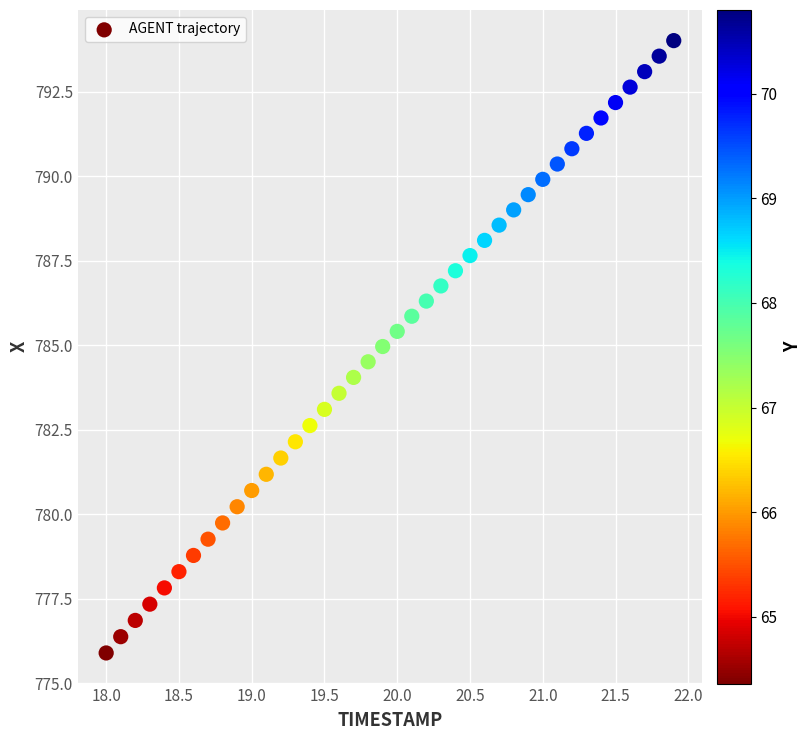

What is the range of Y values (max minus min)?

18.1